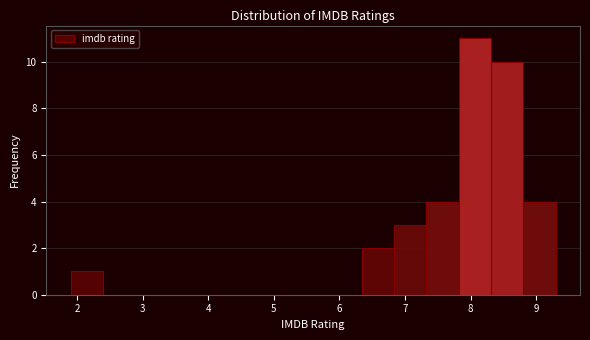

Reading left to right, list every bar in this chart as the range it spans on the x-axis followed by its height. Neither the bar edges nor the heights are printed on the chart, so give them approximately, as read against the axes.

1.9 to 2.4: 1
2.4 to 2.9: 0
2.9 to 3.4: 0
3.4 to 3.9: 0
3.9 to 4.4: 0
4.4 to 4.9: 0
4.9 to 5.4: 0
5.4 to 5.8: 0
5.8 to 6.3: 0
6.3 to 6.8: 2
6.8 to 7.3: 3
7.3 to 7.8: 4
7.8 to 8.3: 11
8.3 to 8.8: 10
8.8 to 9.3: 4